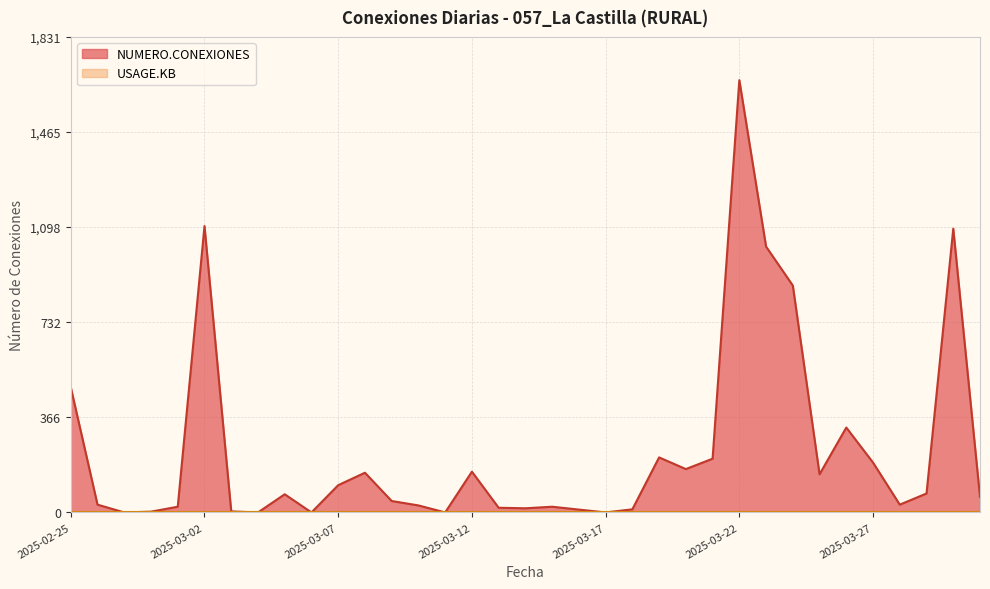

What is the maximum value shown in the chart?

1665